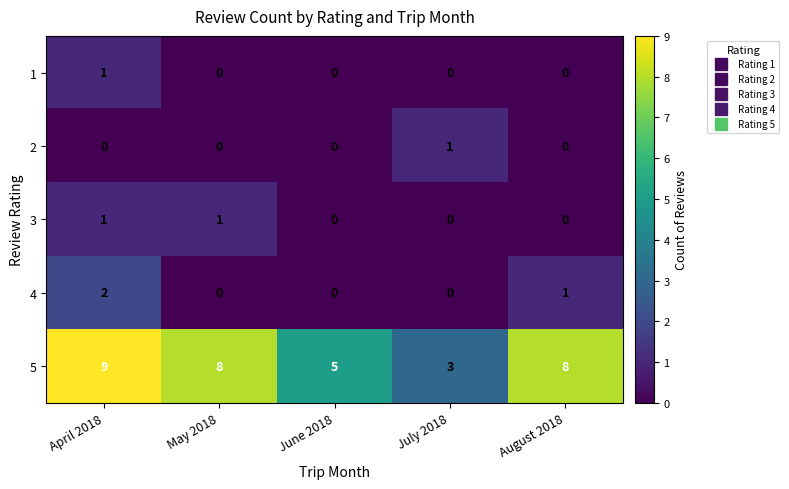

Reading left to right, what are all the values shown in this chart?

1: April 2018=1	May 2018=0	June 2018=0	July 2018=0	August 2018=0
2: April 2018=0	May 2018=0	June 2018=0	July 2018=1	August 2018=0
3: April 2018=1	May 2018=1	June 2018=0	July 2018=0	August 2018=0
4: April 2018=2	May 2018=0	June 2018=0	July 2018=0	August 2018=1
5: April 2018=9	May 2018=8	June 2018=5	July 2018=3	August 2018=8